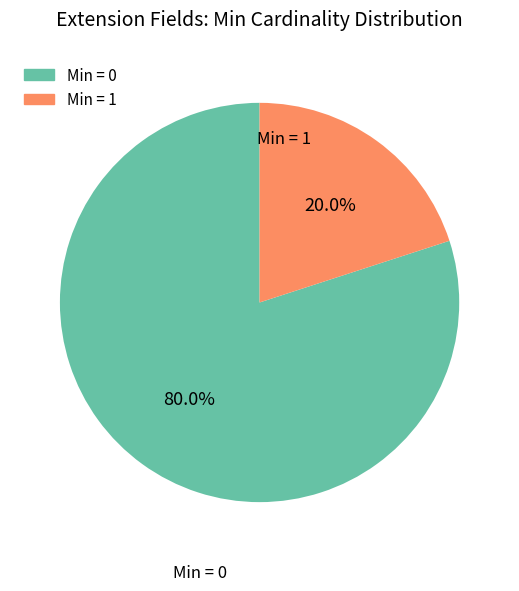

Does any single category account for the majority?

Yes